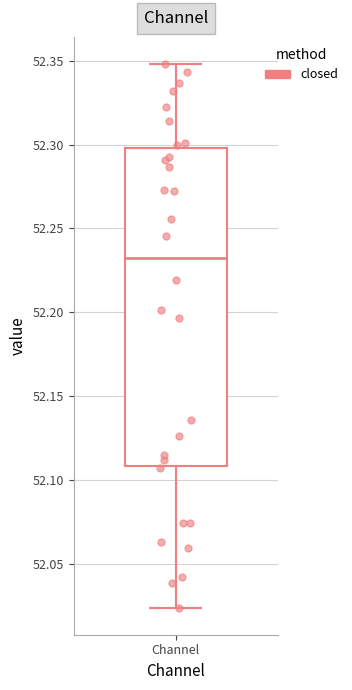

Read this box plot against the y-axis: the position of the median line, the range covered by the box, and the ends of both whiskers. The values are not printed on the chart, so give them approximately, as read against the axis.

median 52.230, box 52.110 to 52.300, whiskers 52.025 to 52.350